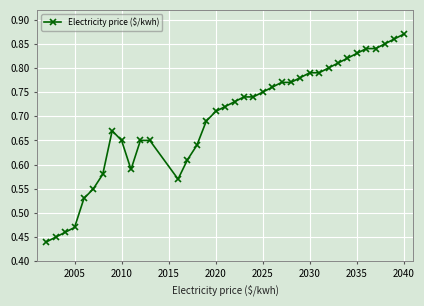

How many values are between 0 and 1?

37